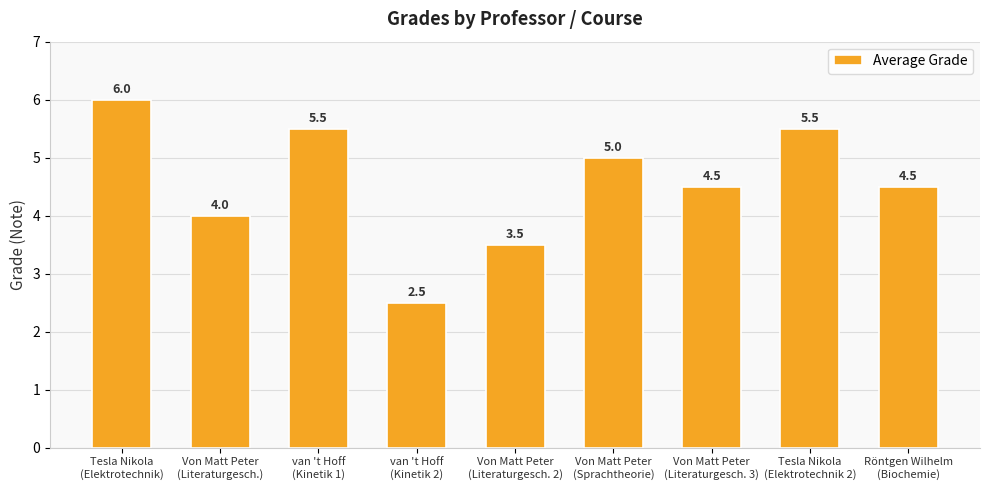

Which label corresponds to the smallest value in the chart?

van 't Hoff
(Kinetik 2)